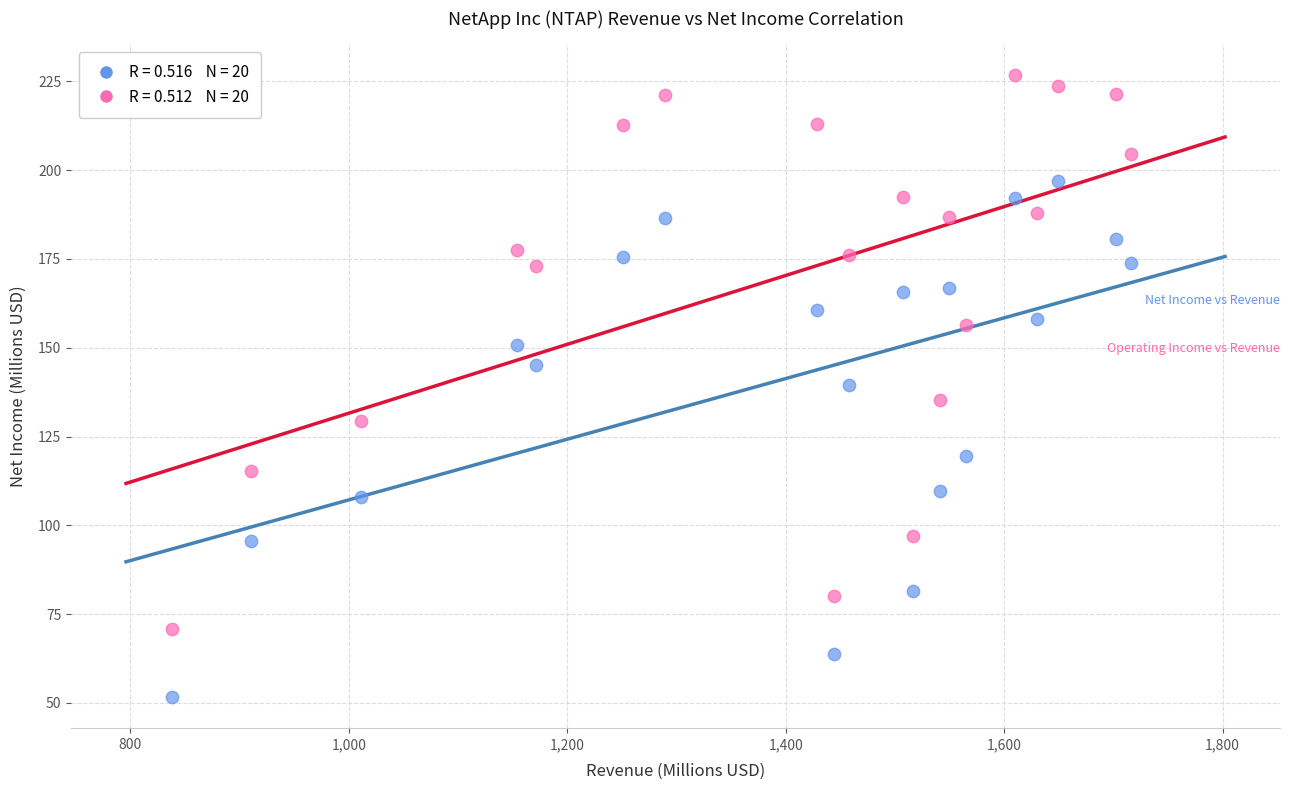

Across all data points, what is the range of Y values (max minus min)?

175.0